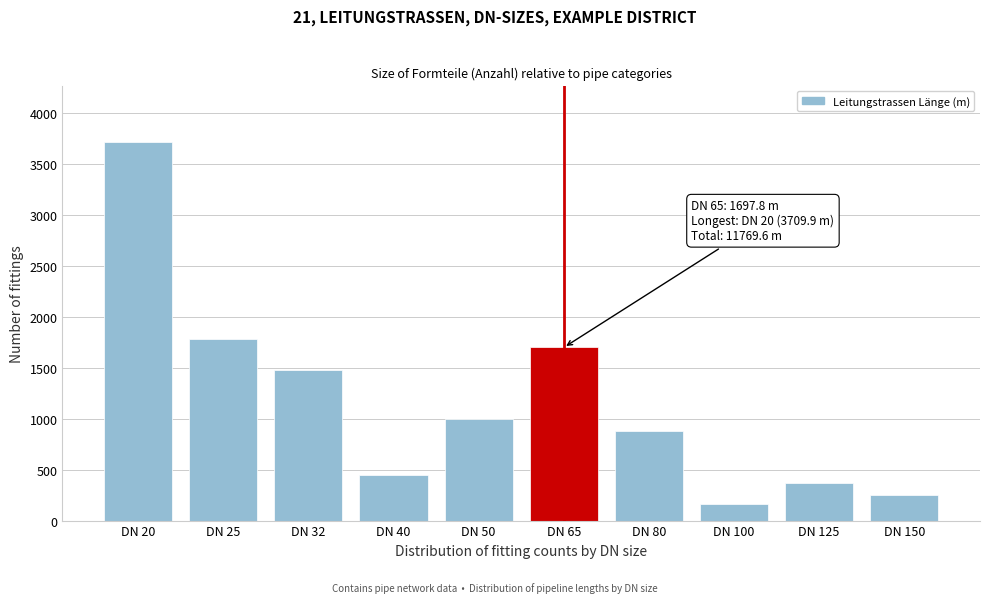

Reading left to right, transcribe all the data shown in this chart.

3709.9	1779.9	1473.6	451.2	998.0	1697.8	877.5	163.0	371.8	247.0